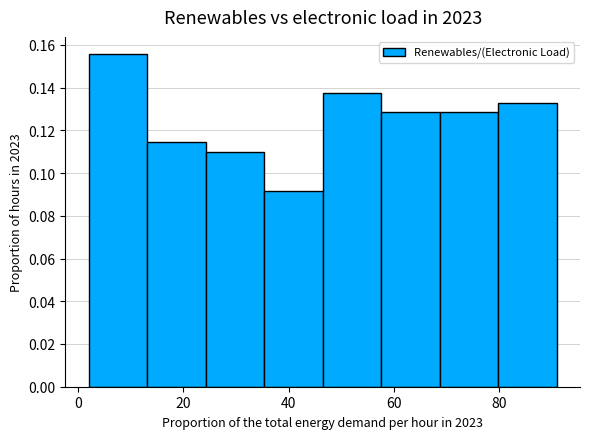

Reading left to right, list every bar in this chart as the range it spans on the x-axis followed by its height. Neither the bar edges nor the heights are printed on the chart, so give them approximately, as read against the axes.

2 to 14: 0.156
14 to 24: 0.114
24 to 36: 0.110
36 to 46: 0.092
46 to 58: 0.138
58 to 68: 0.128
68 to 80: 0.128
80 to 92: 0.134